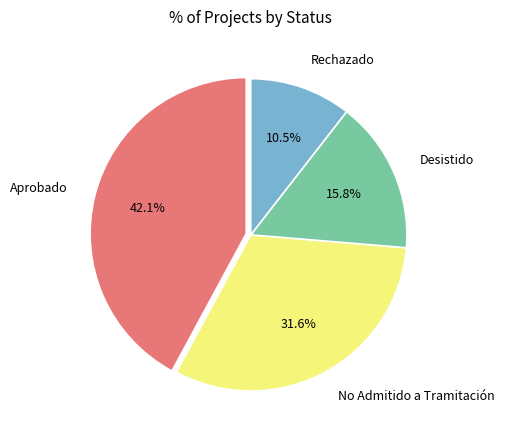

Combined, what portion of the pie is No Admitido a Tramitación and Rechazado?

42.1%